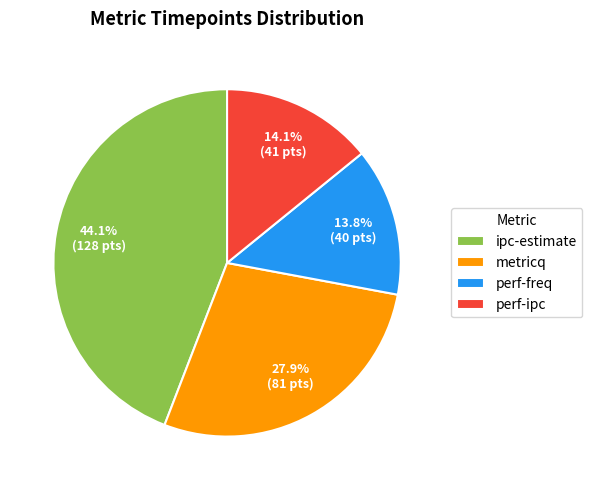

Which category has the biggest portion of the pie?

ipc-estimate